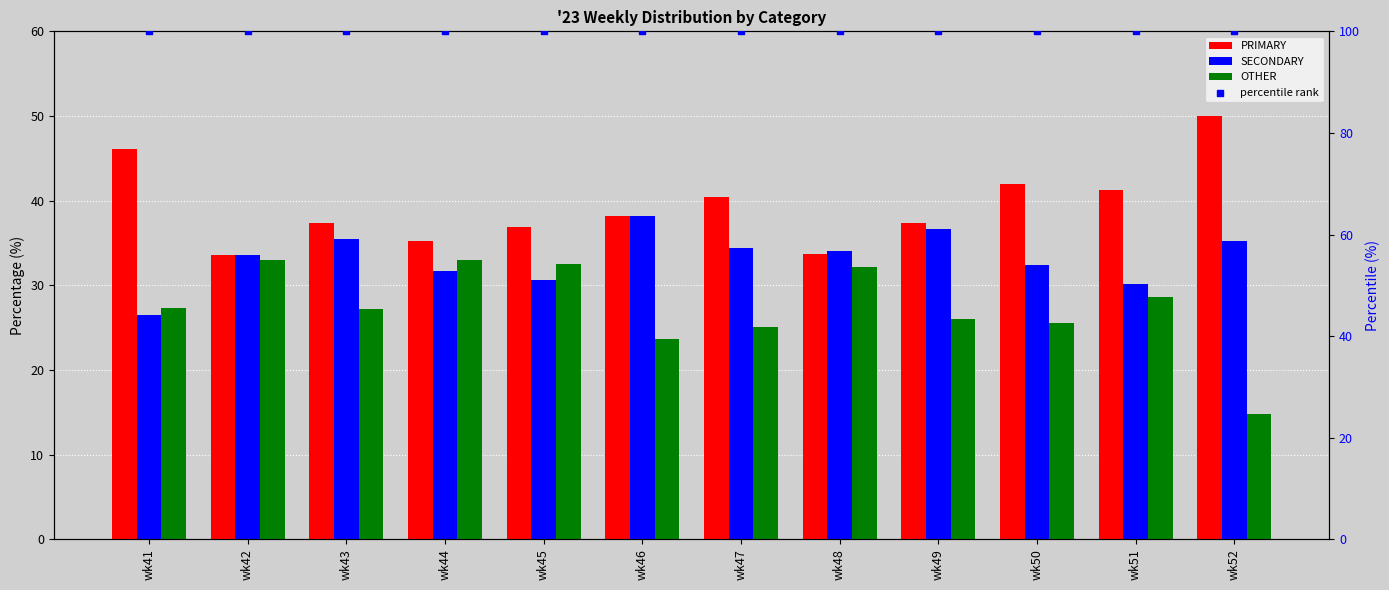

Which series reaches the maximum Y coordinate?

percentile rank